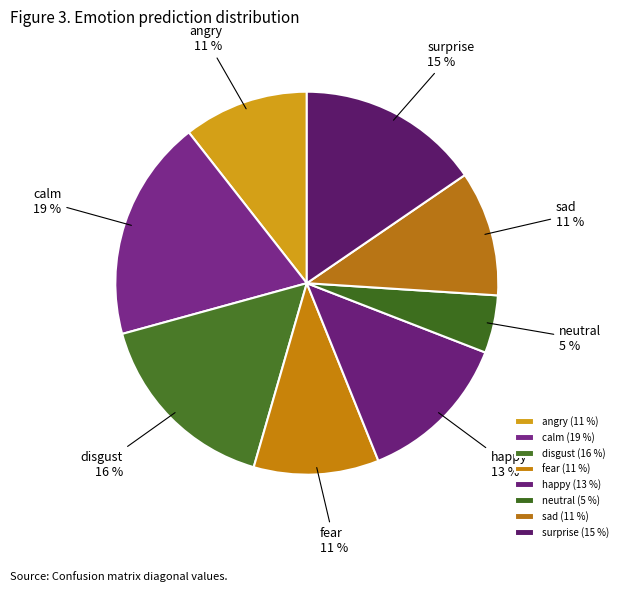

To the nearest percent, what is the average slice percentage?

12%